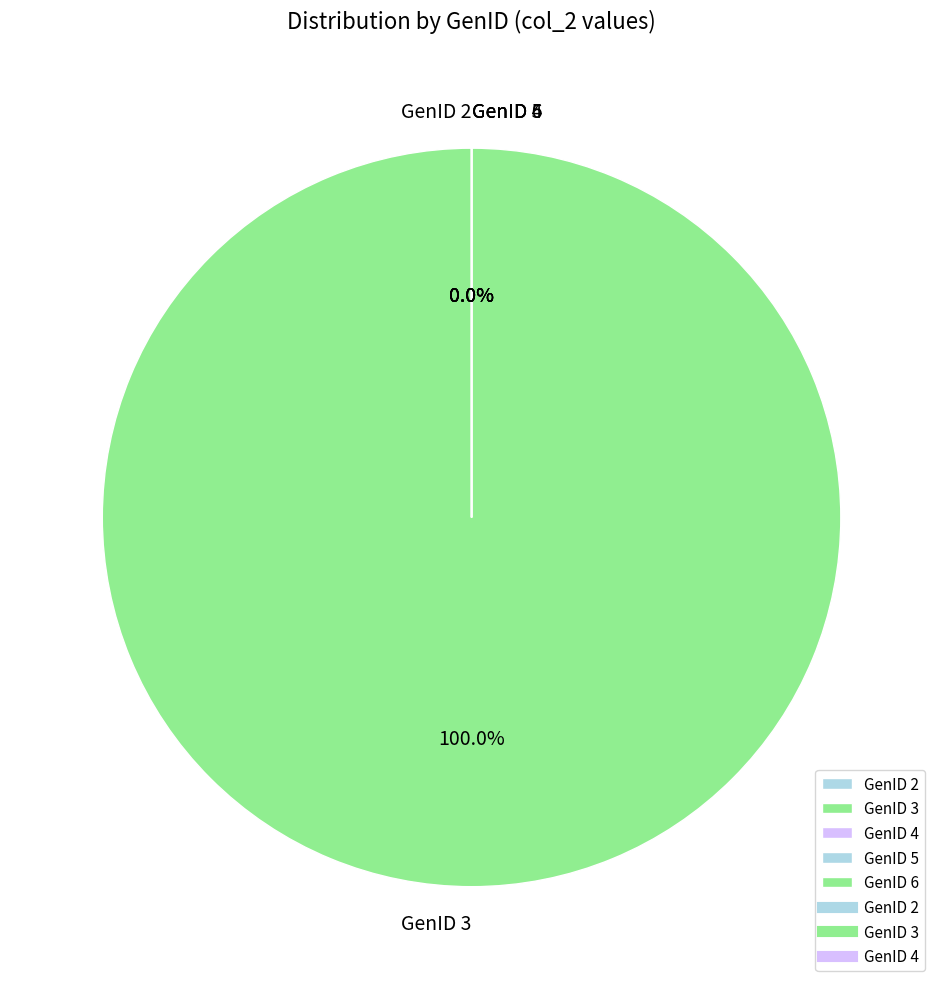

Is it true that GenID 5 is 0% of the pie?

True